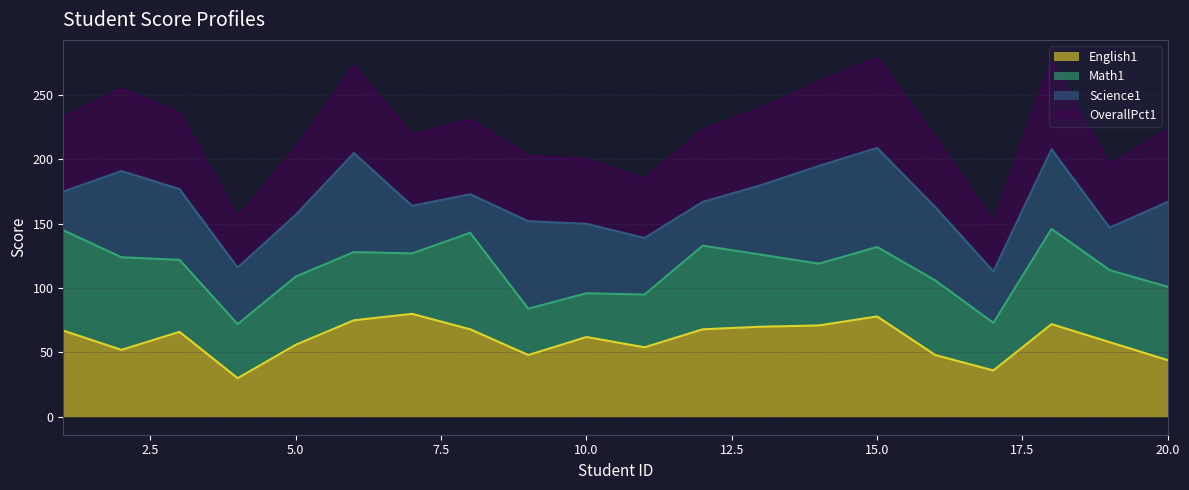

What is the difference between the maximum and second lowest values in the English1 series?

44